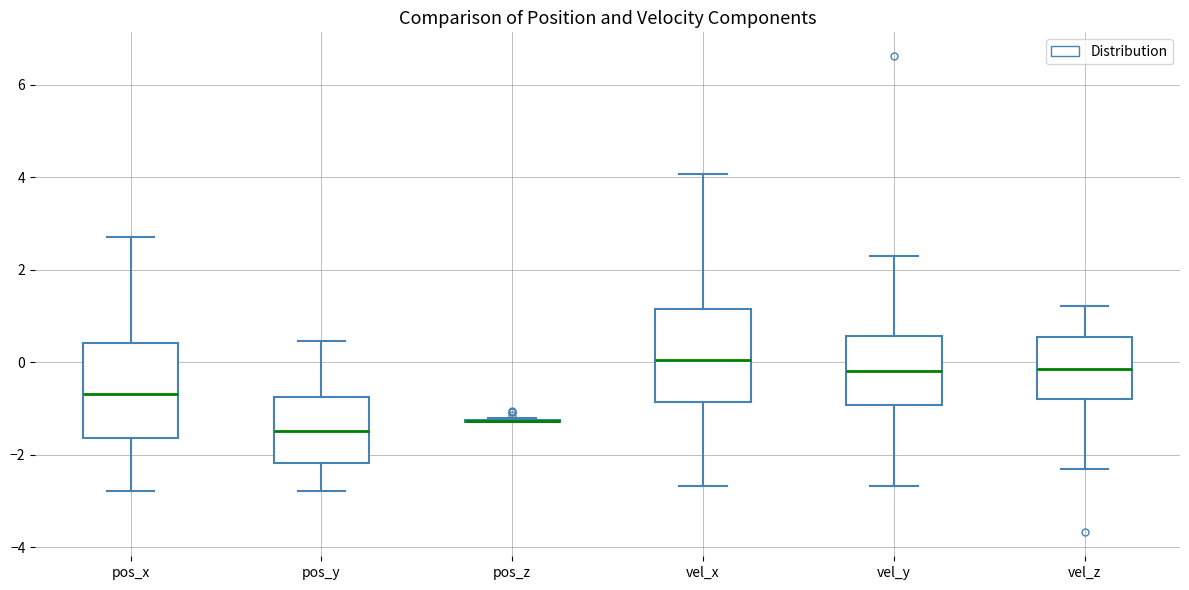

Reading left to right, read every box against the y-axis: the position of its median line, the range the box covers, and the ends of its whiskers. The values are not printed on the chart, so give them approximately, as read against the axis.

pos_x: median -0.6, box -1.6 to 0.4, whiskers -2.8 to 2.8
pos_y: median -1.4, box -2.2 to -0.8, whiskers -2.8 to 0.4
pos_z: box collapsed to a line at -1.2, whiskers -1.2 to -1.2
vel_x: median 0.0, box -0.8 to 1.2, whiskers -2.6 to 4.0
vel_y: median -0.2, box -1.0 to 0.6, whiskers -2.6 to 2.2
vel_z: median -0.2, box -0.8 to 0.6, whiskers -2.4 to 1.2